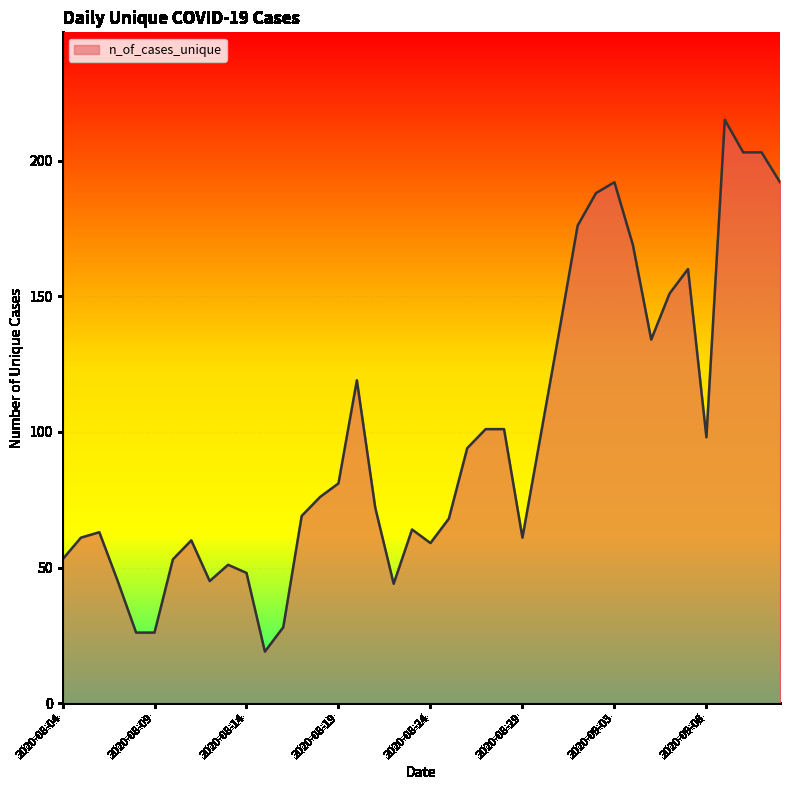

How many lines are shown in the chart?

1